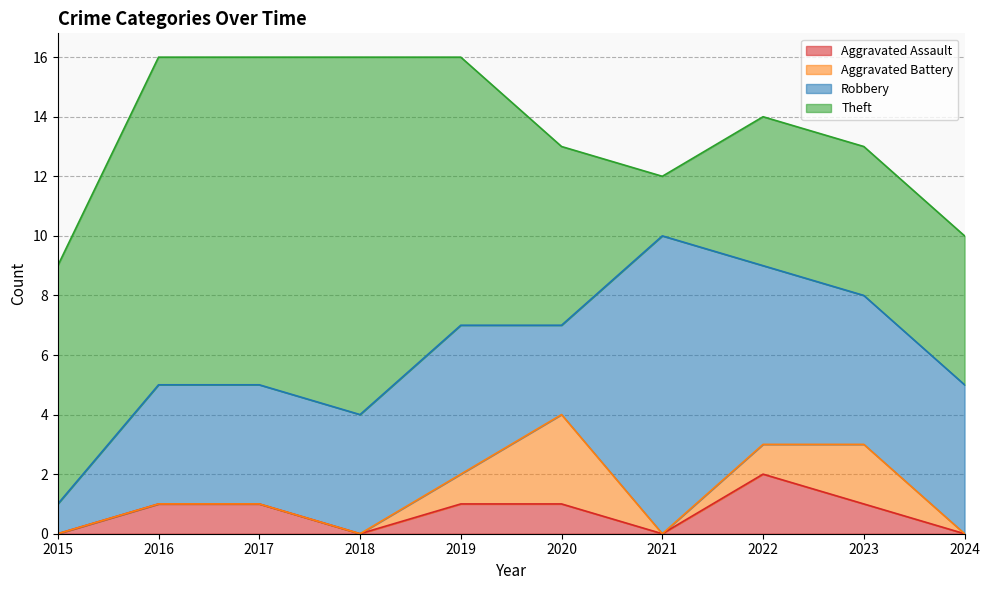

Reading right to left, extract all data points from this chart.

Aggravated Assault: 2024=0	2023=1	2022=2	2021=0	2020=1	2019=1	2018=0	2017=1	2016=1	2015=0
Aggravated Battery: 2024=0	2023=2	2022=1	2021=0	2020=3	2019=1	2018=0	2017=0	2016=0	2015=0
Robbery: 2024=5	2023=5	2022=6	2021=10	2020=3	2019=5	2018=4	2017=4	2016=4	2015=1
Theft: 2024=5	2023=5	2022=5	2021=2	2020=6	2019=9	2018=12	2017=11	2016=11	2015=8